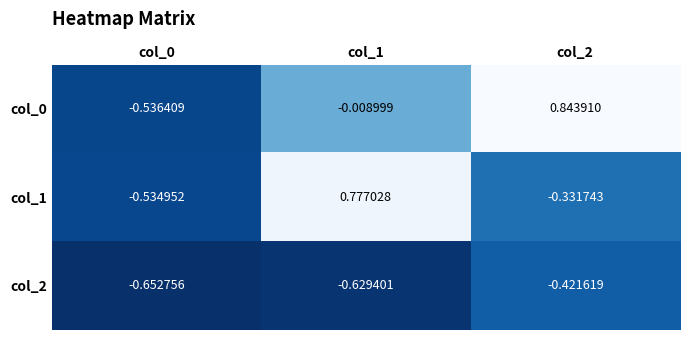

Count the number of data series in this chart.

3